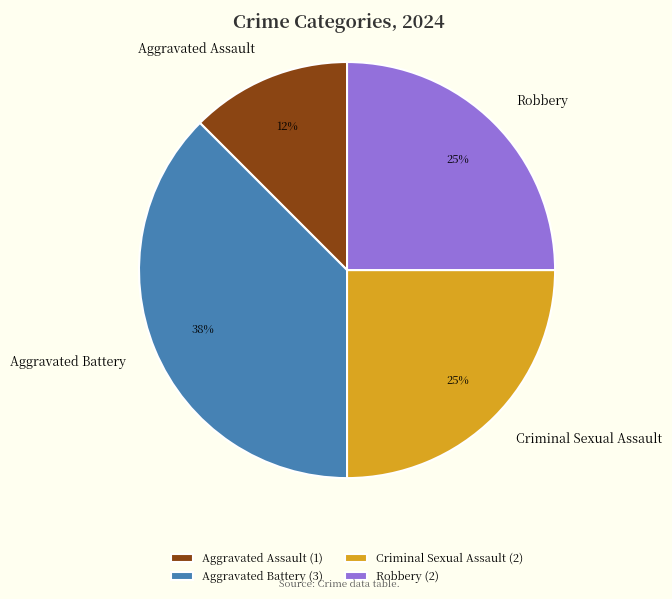

Does Aggravated Assault represent more than half of the total?

No